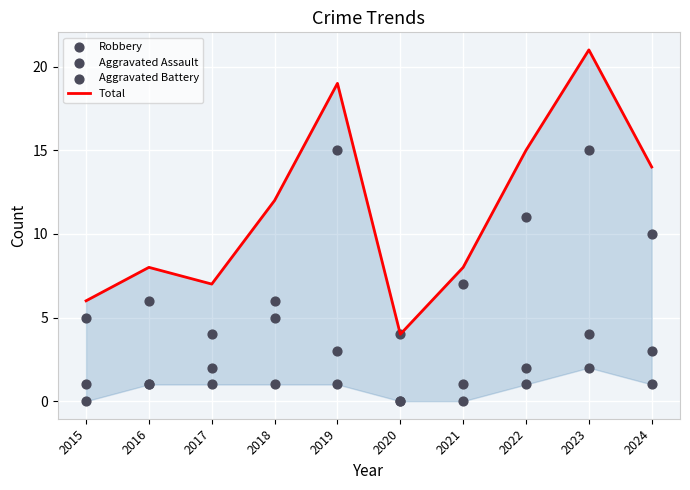

Which series contains the lowest Y value?

Aggravated Assault